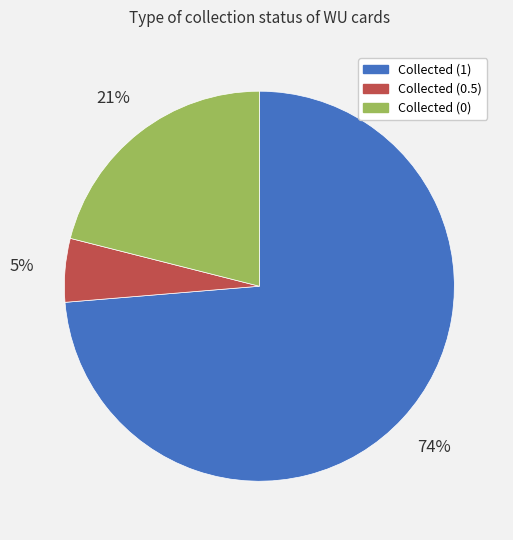

Count the number of slices in the pie.

3